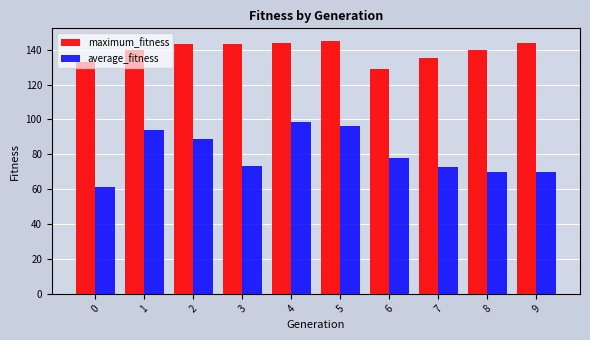

Read the average_fitness value at 0.

61.3